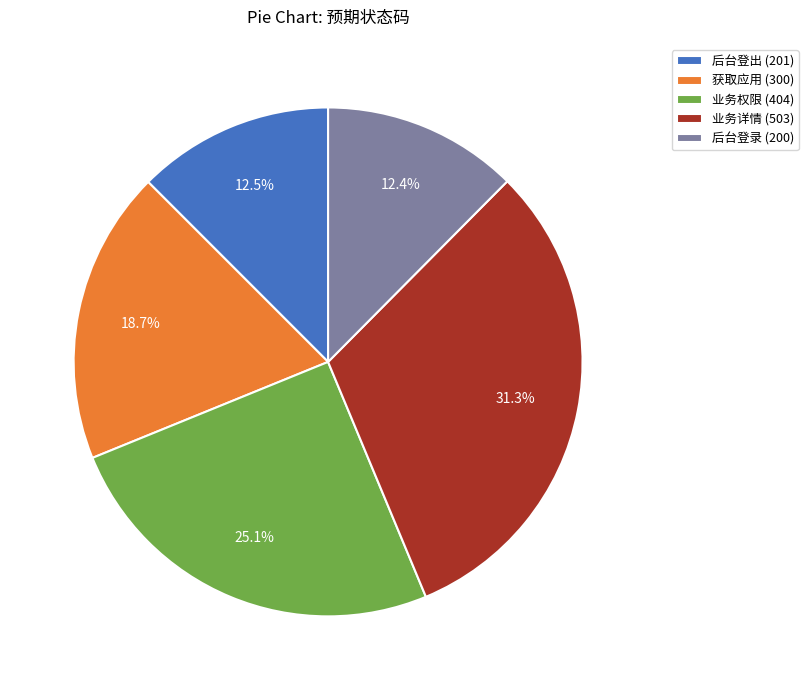

Combined, what portion of the pie is 业务详情 and 业务权限?

56.4%